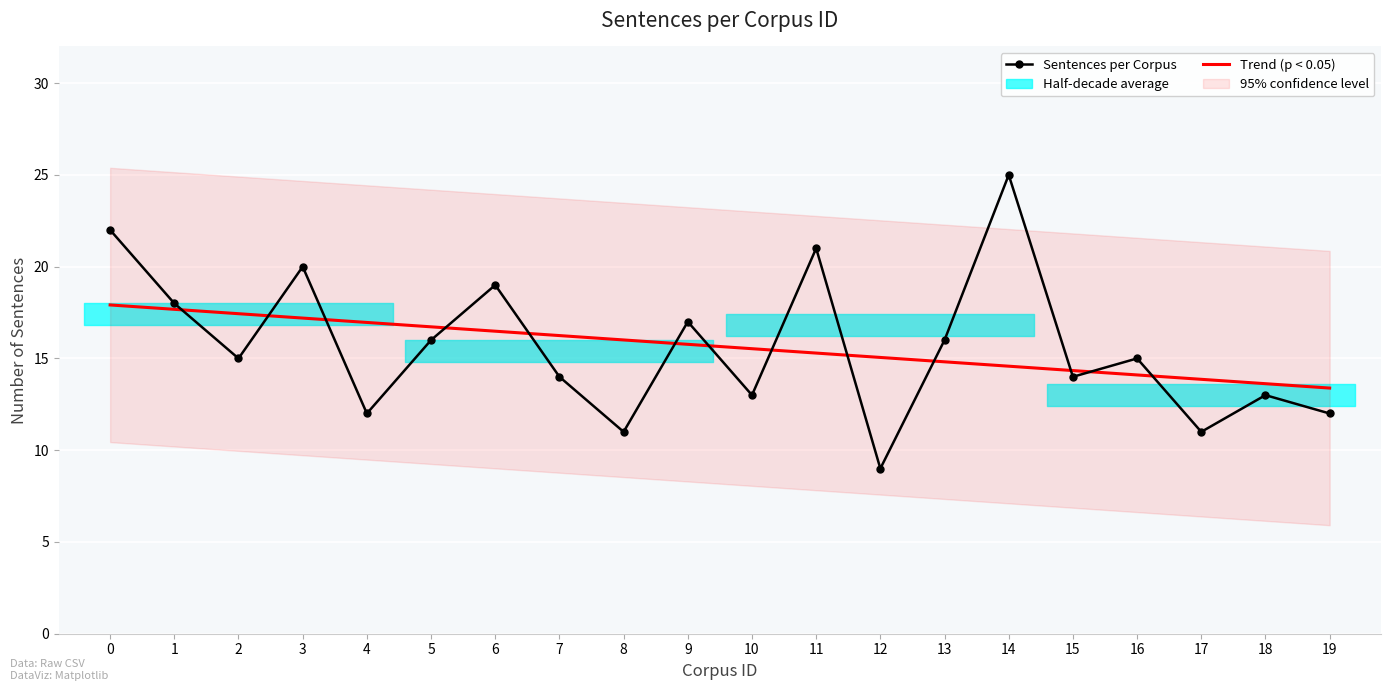

How many series are shown in this chart?

1